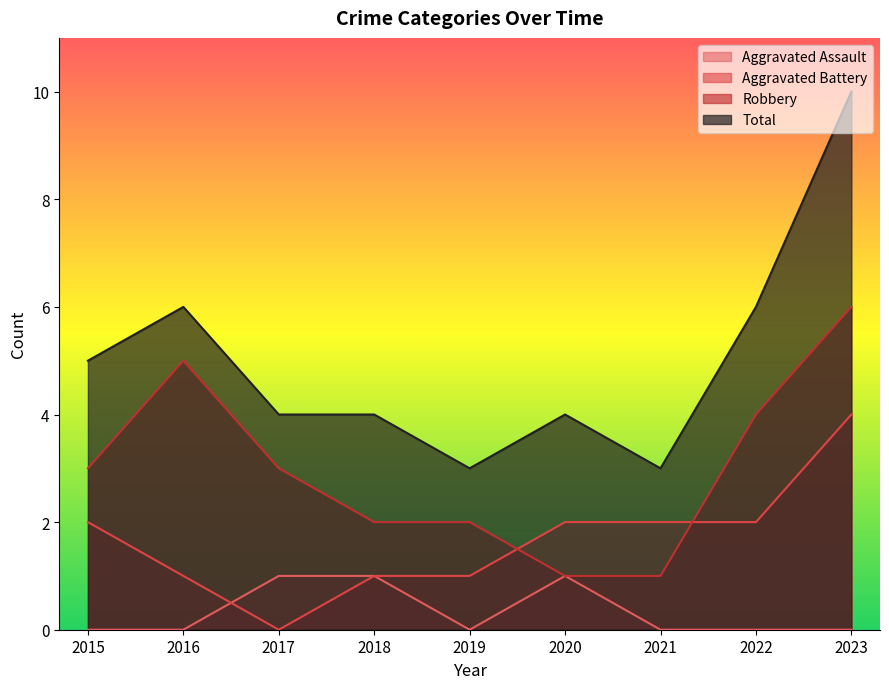

What are all the series names shown in the legend?

Aggravated Assault, Aggravated Battery, Robbery, Total